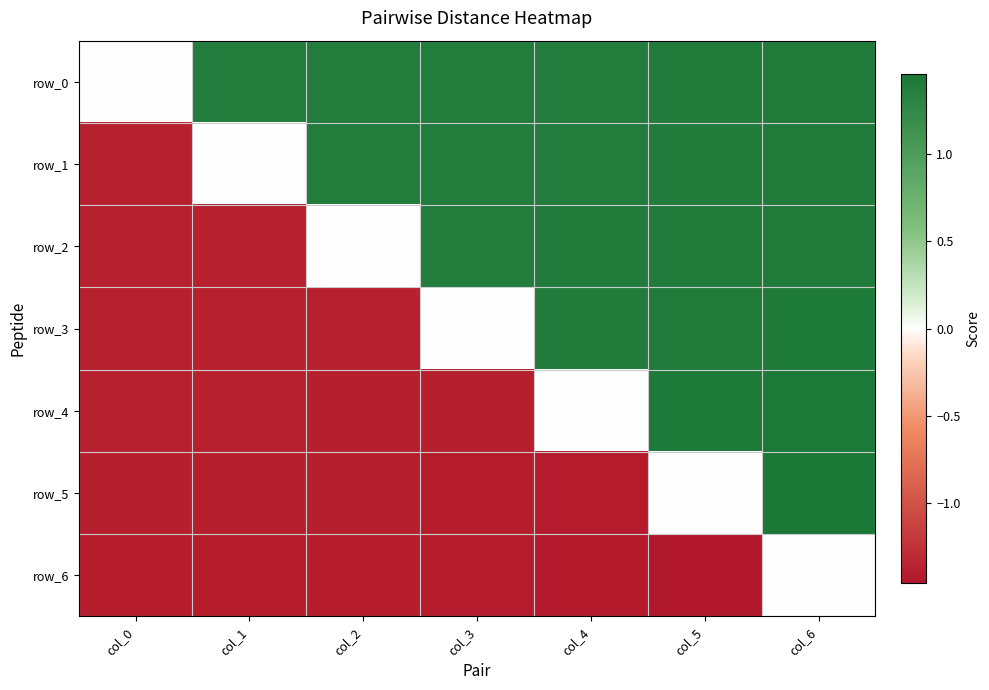

Count the row_2 values in the range -1 to 1.

1